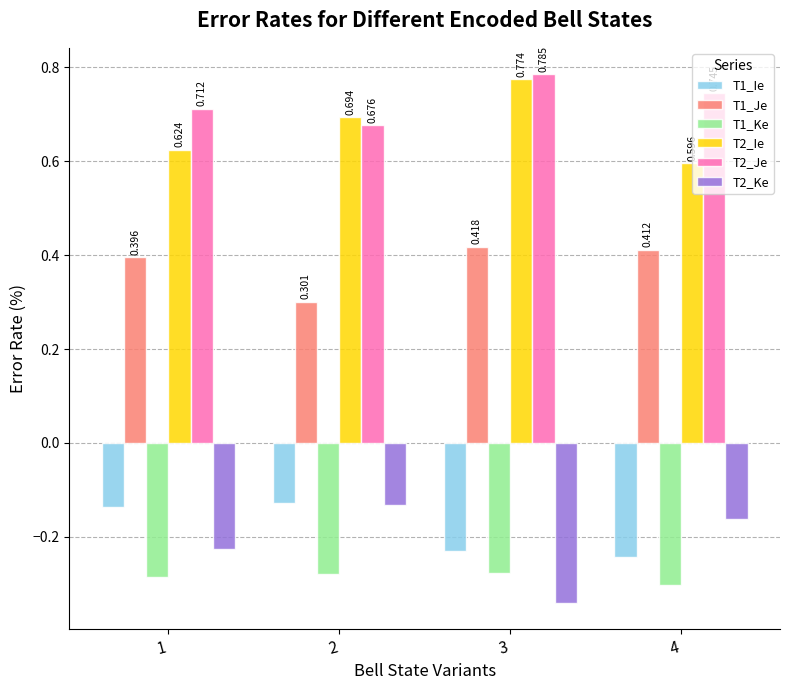

How many bars are there in each group?

6